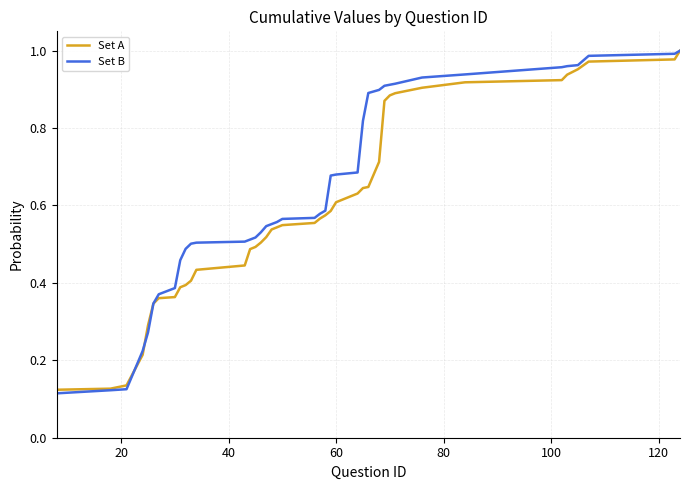

Which series has the widest spread of values?

Set B